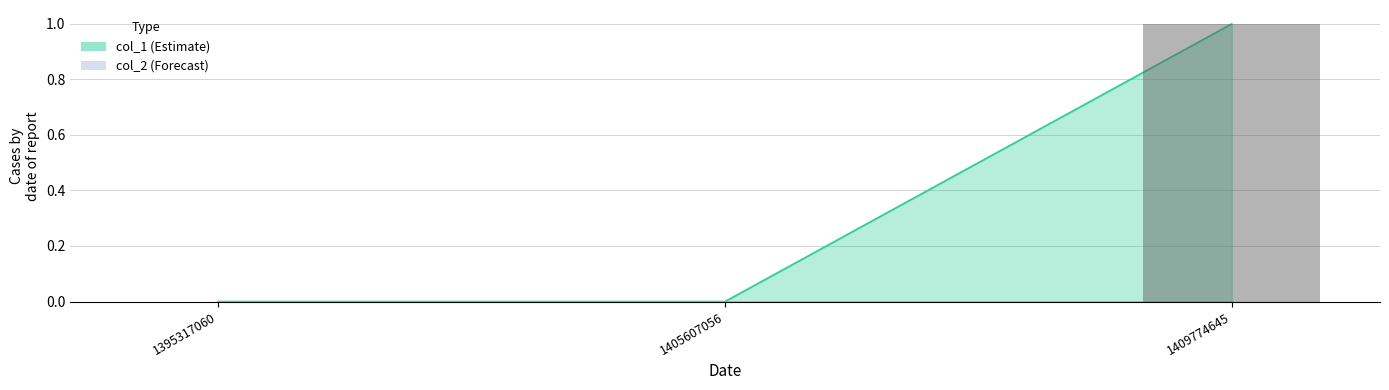

Does the chart contain any negative values?

No